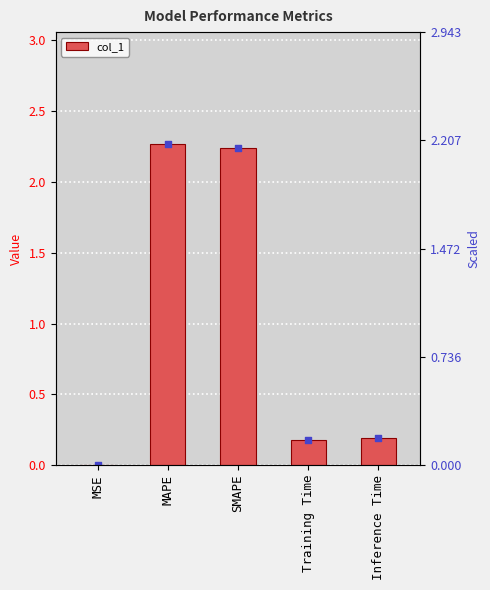

What is the change in value from MSE to SMAPE?

+2.2